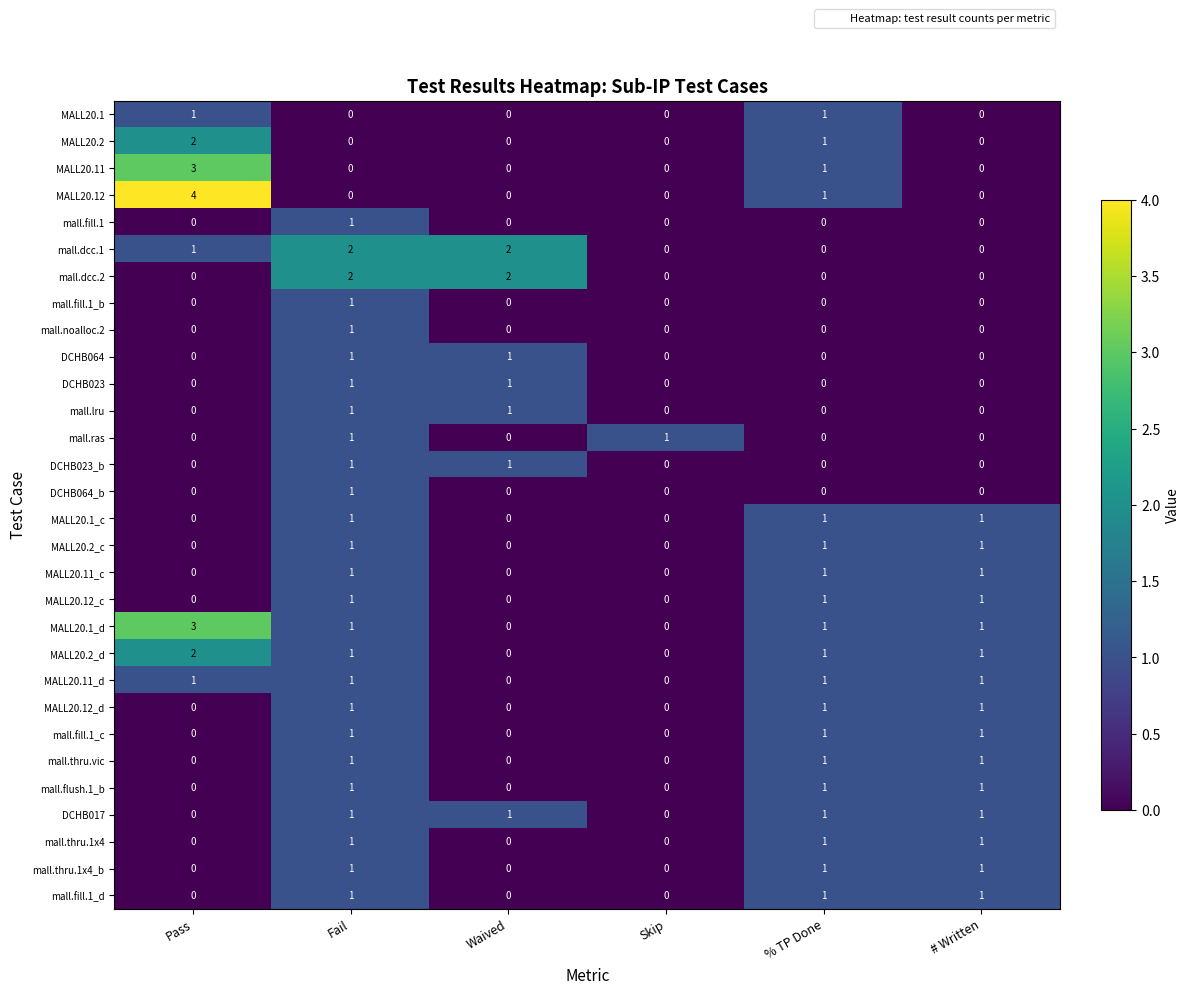

What is the difference between the maximum and minimum values in the MALL20.1_d series?

3